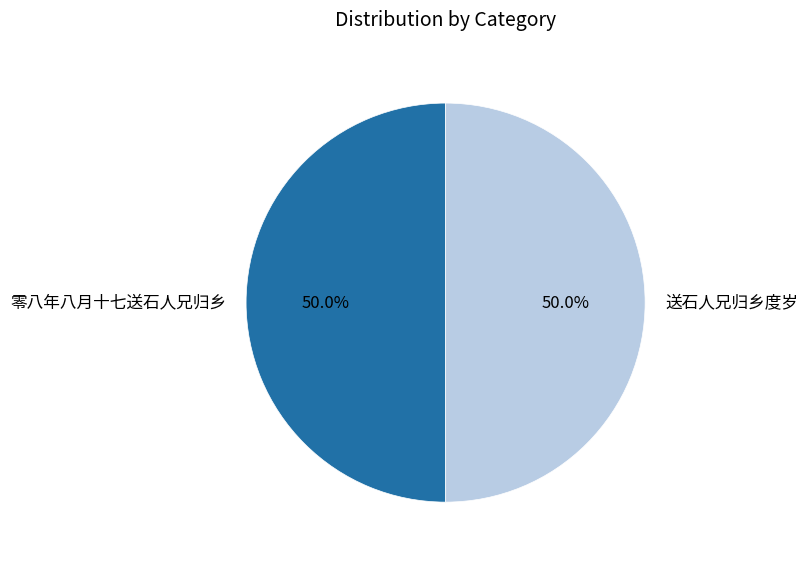

What is the ratio of the value at 零八年八月十七送石人兄归乡 to the value at 送石人兄归乡度岁?

1.0